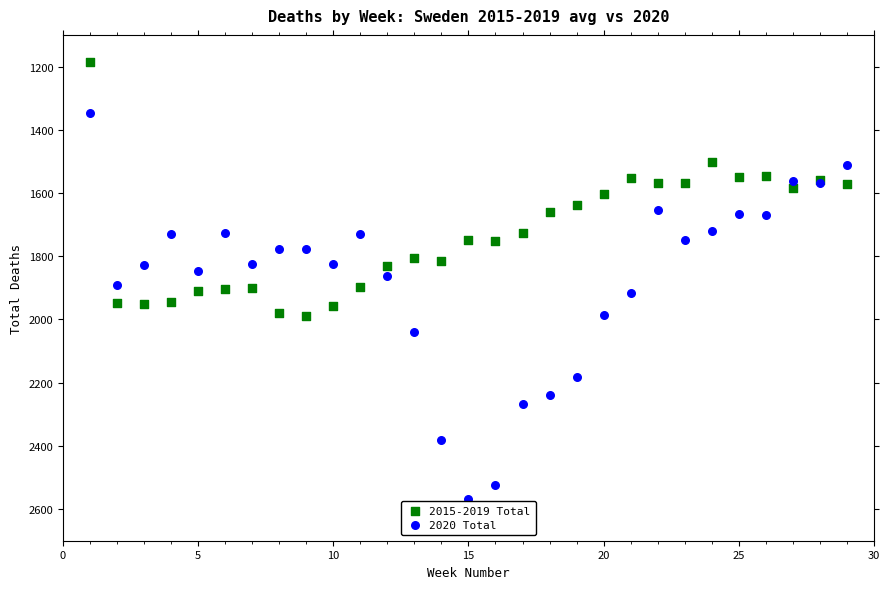

Which series has the widest spread of Y values?

2020 Total